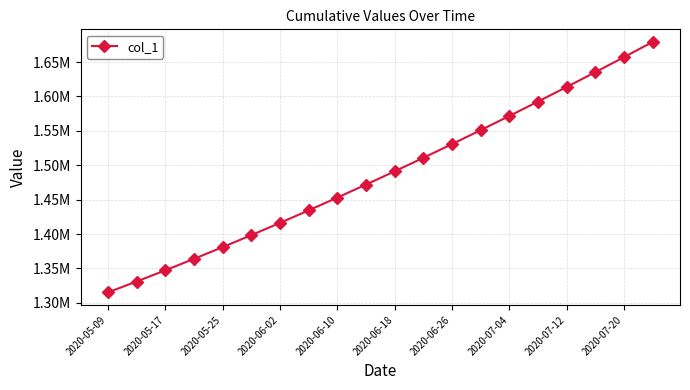

What is the average value?

1487288.2